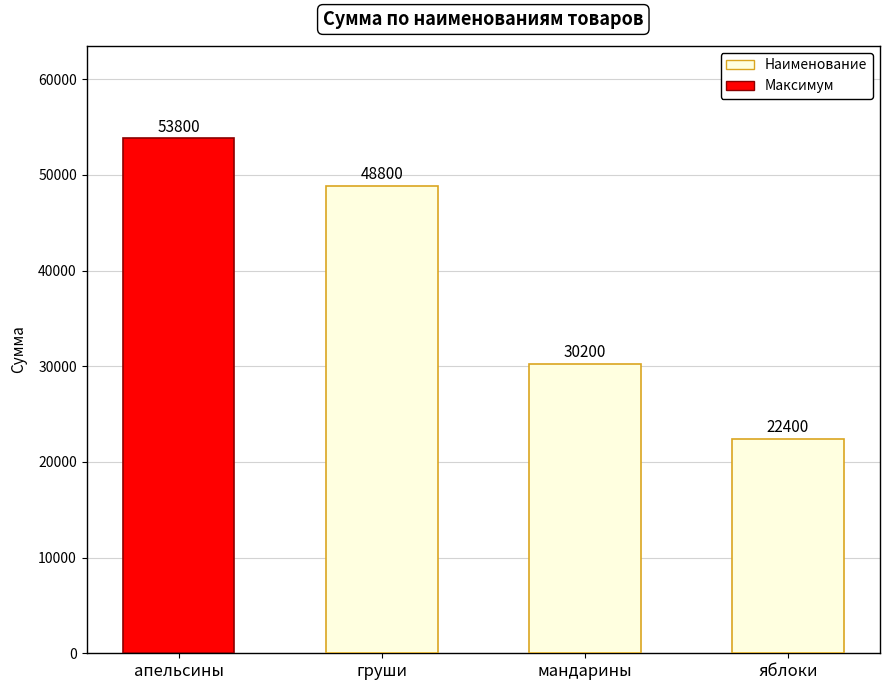

Rank the categories by value from lowest to highest.

яблоки, мандарины, груши, апельсины